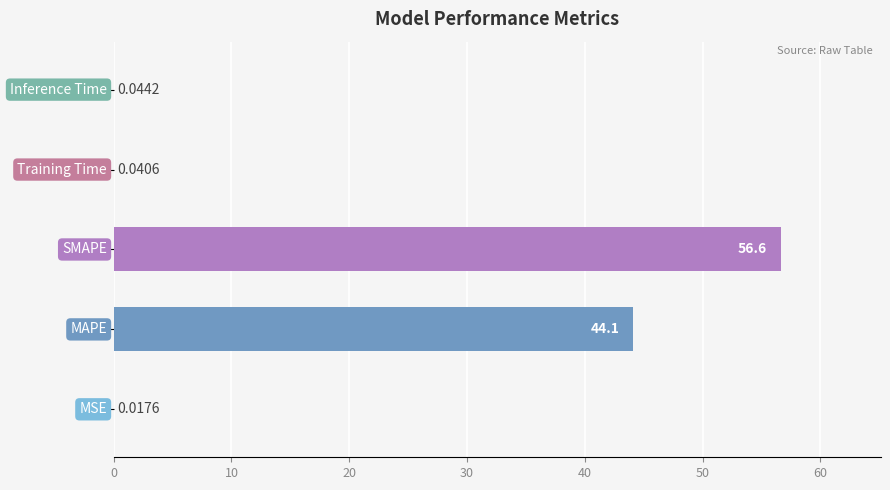

What is the sum of all values?

100.9